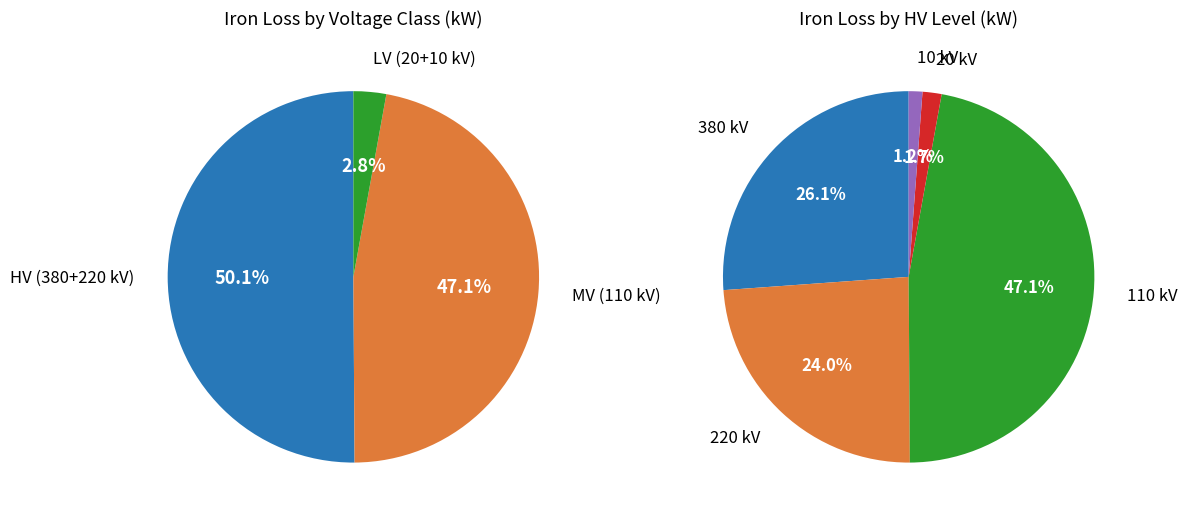

Is 63 MVA 110/10 kV the majority of the pie?

No